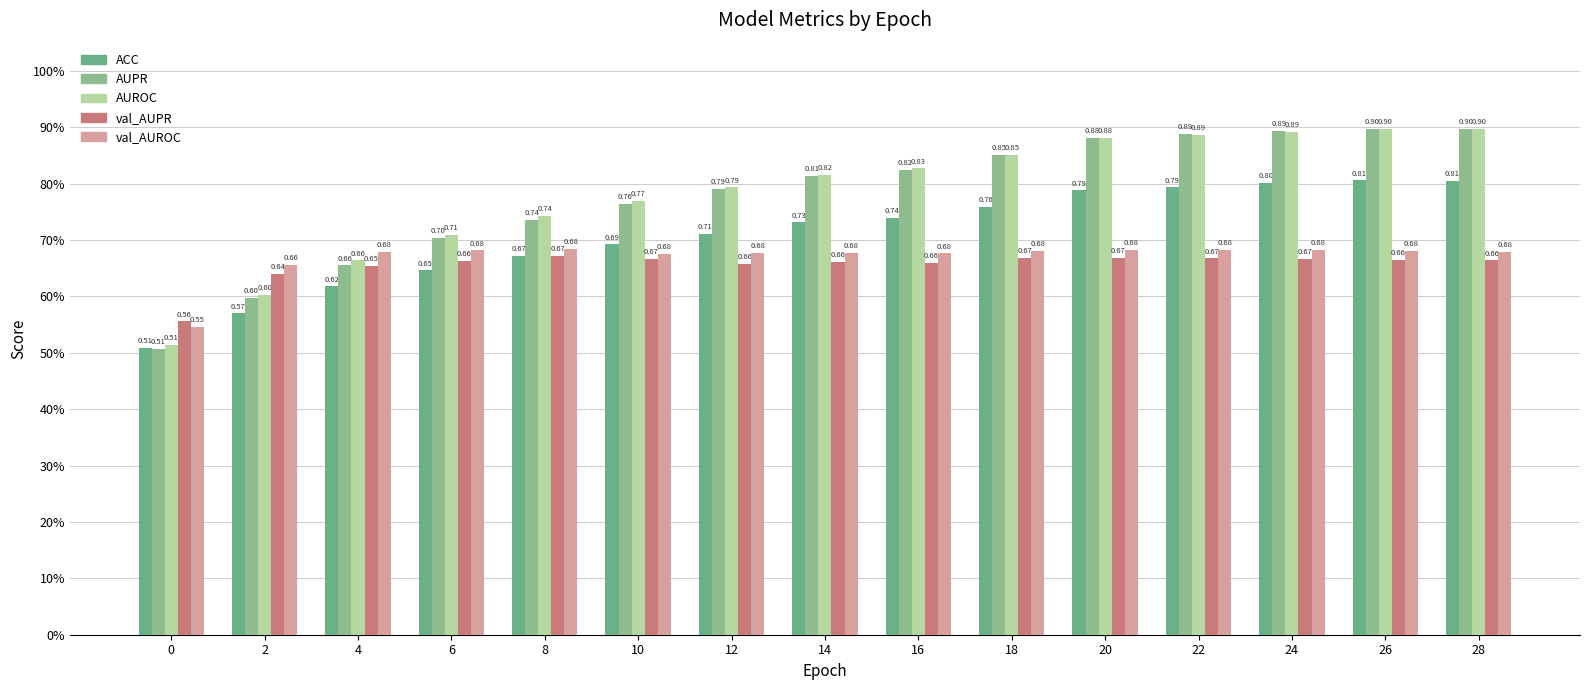

Which series has the largest total across all categories?

AUROC